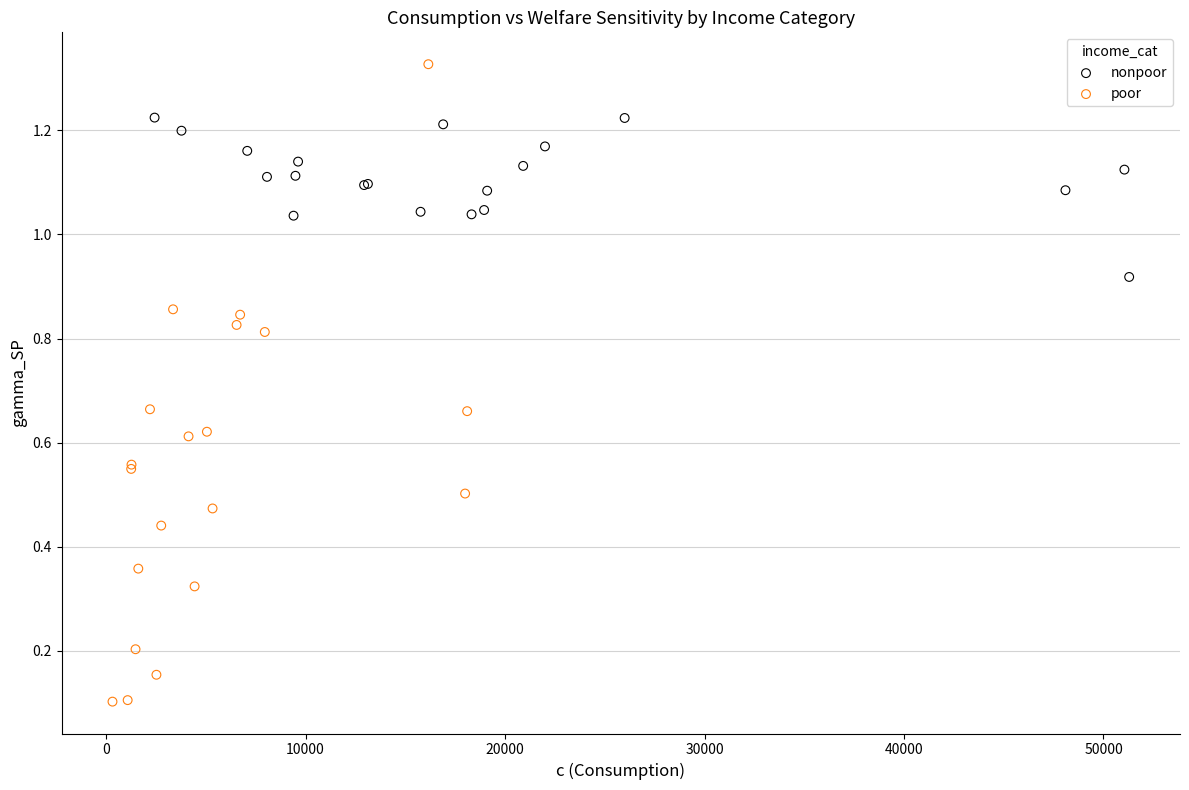

Which series contains the lowest Y value?

poor